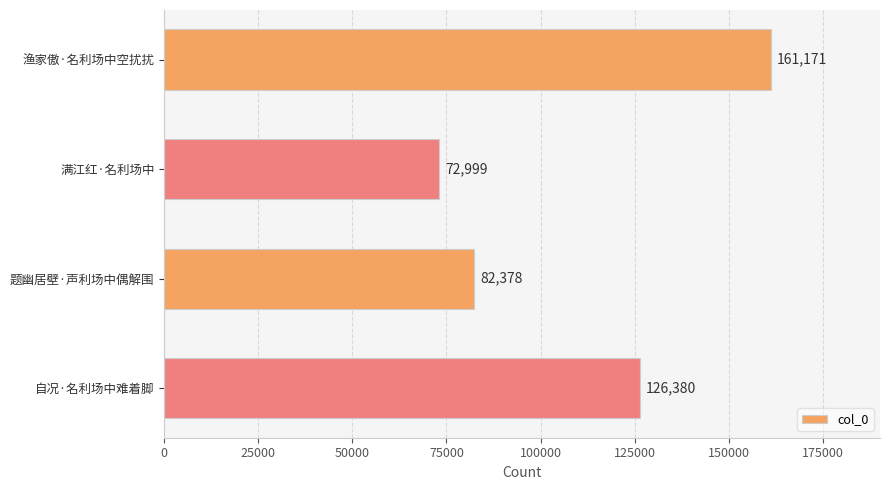

What is the sum of all values?

442928